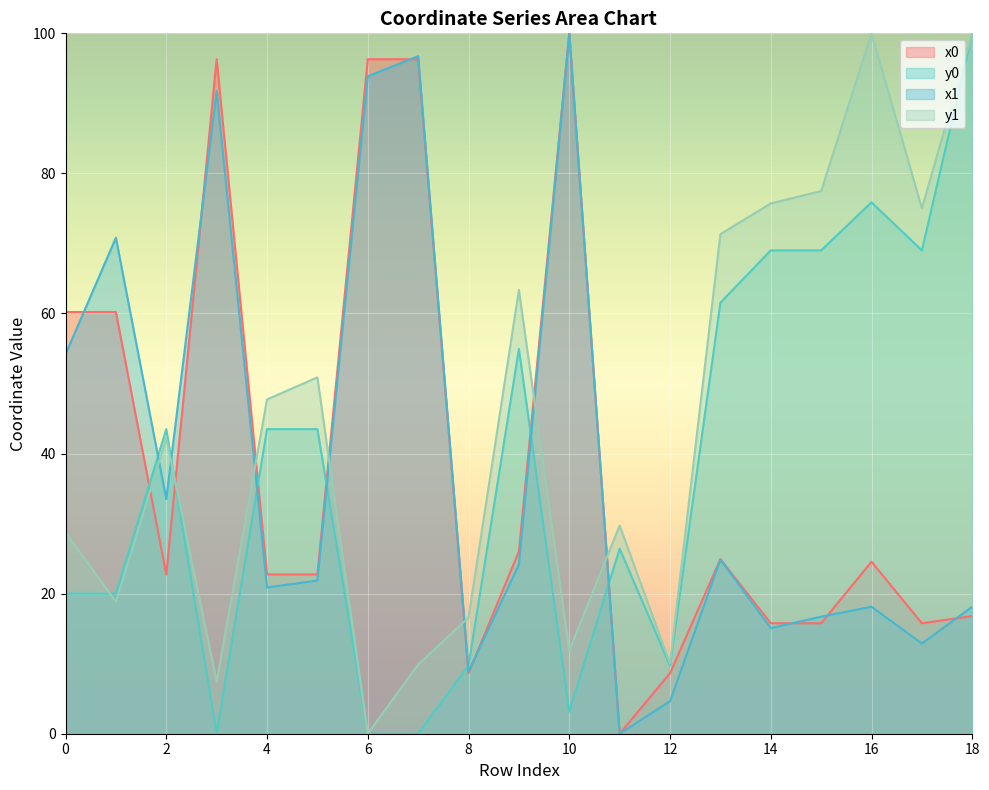

In x0, how many points are higher than both neighbors (excluding endpoints)?

4